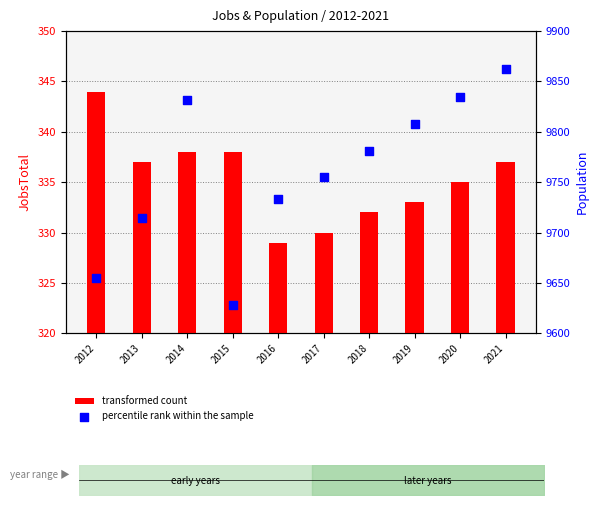

Which series contains the highest Y value?

percentile rank within the sample